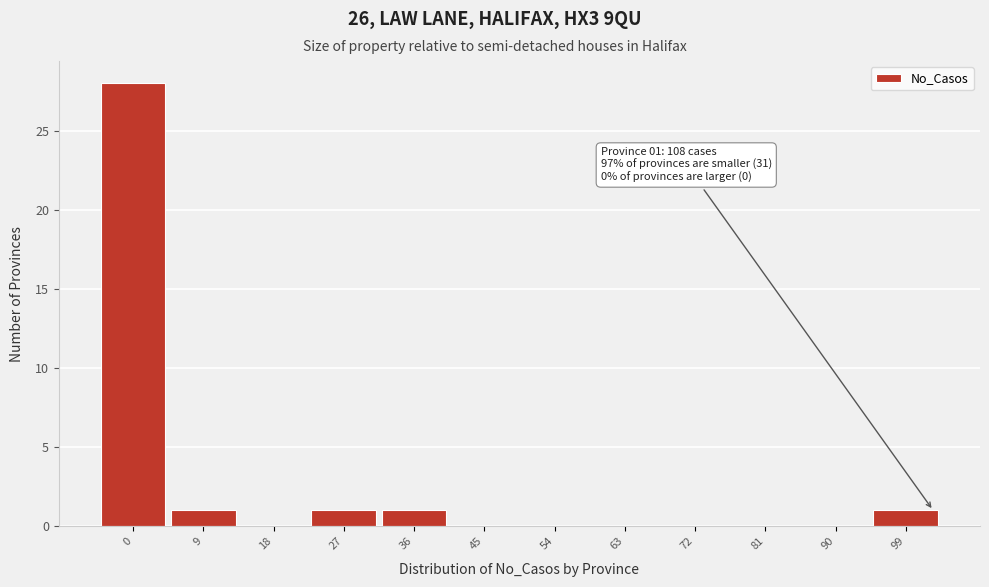

Reading right to left, extract all data points from this chart.

99=1	90=0	81=0	72=0	63=0	54=0	45=0	36=1	27=1	18=0	9=1	0=28